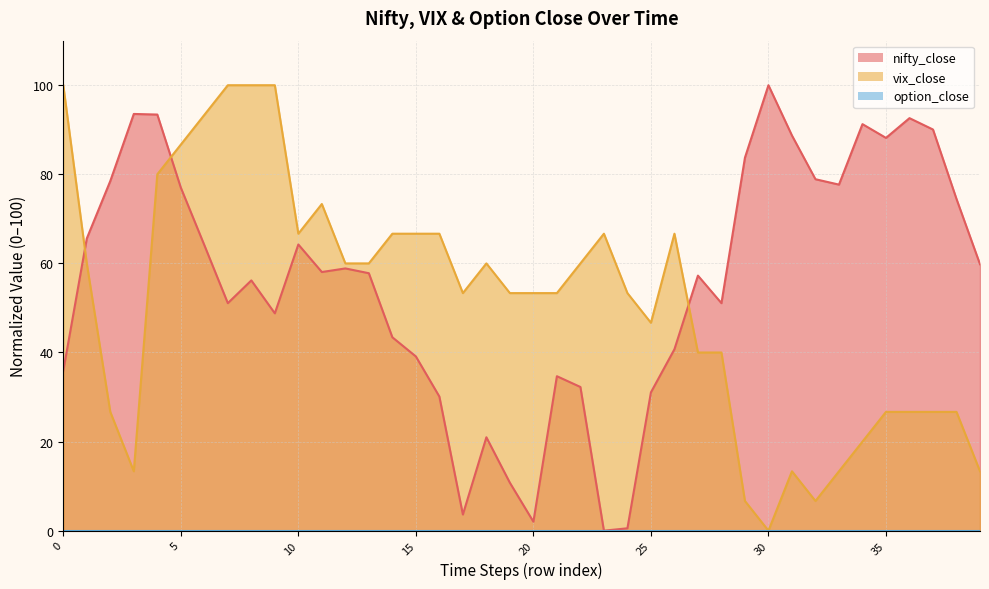

At which label is vix_close closest to 50?

25